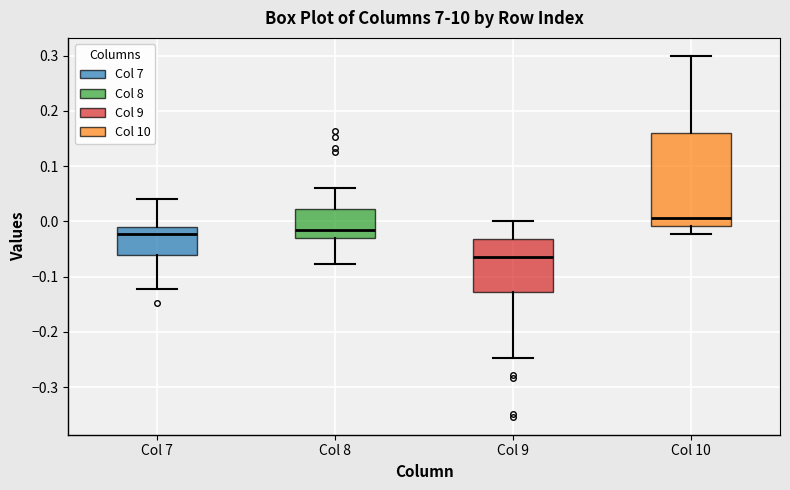

Which box's median line is the highest?

Col 10